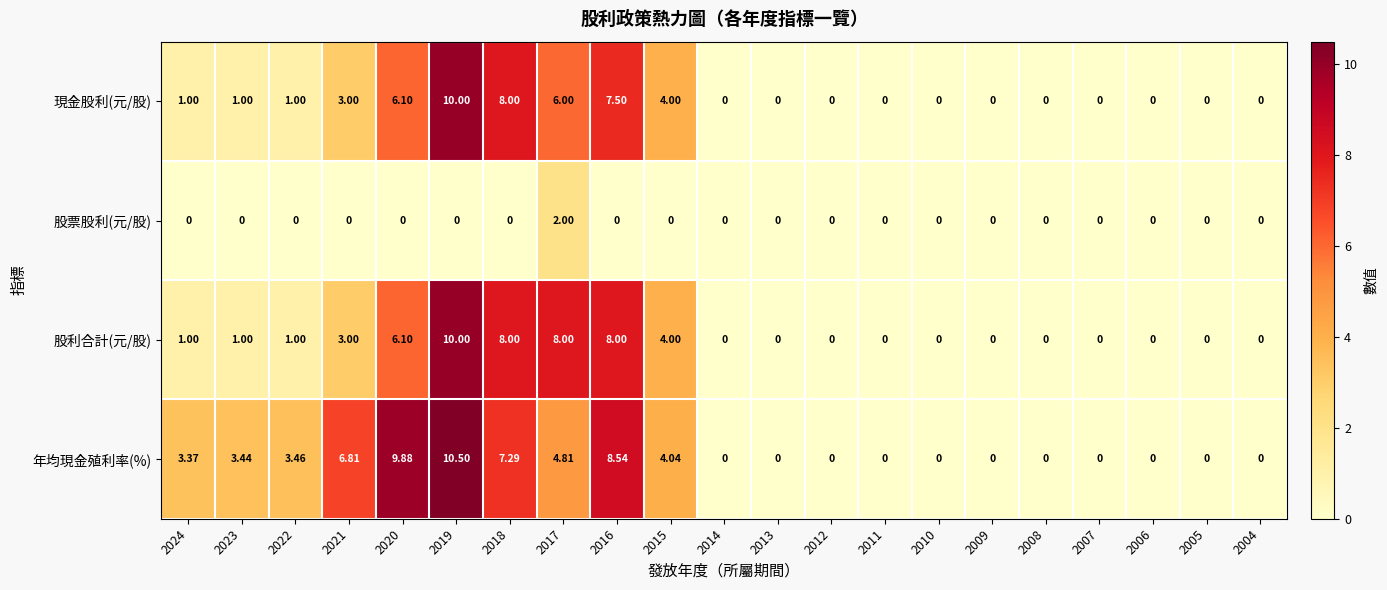

How many values in 股票股利(元/股) are above zero?

1